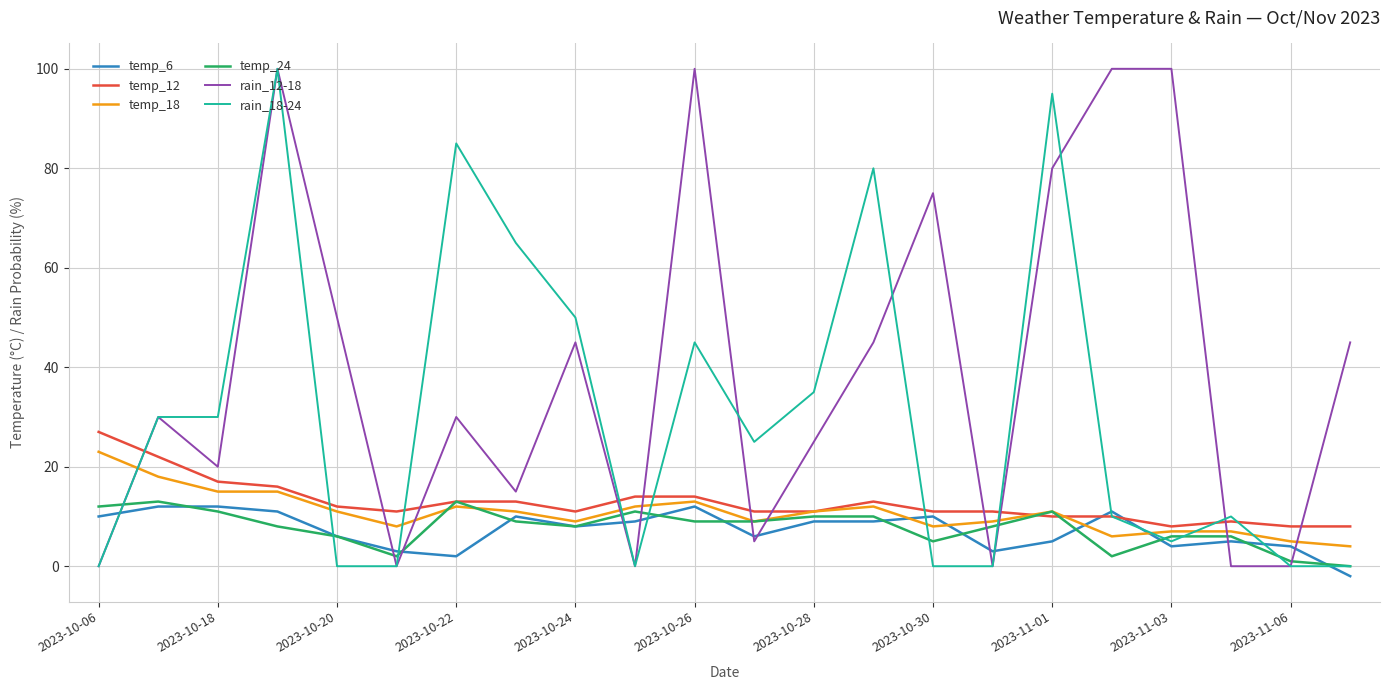

Which series has the largest total across all categories?

rain_12-18